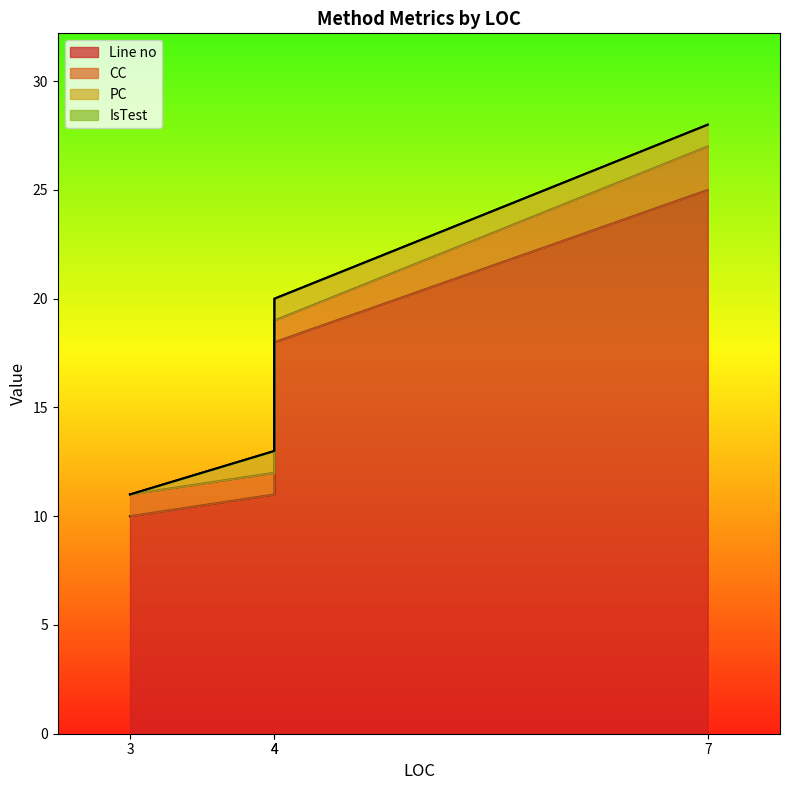

Is it true that PC equals 2 at 4?

False